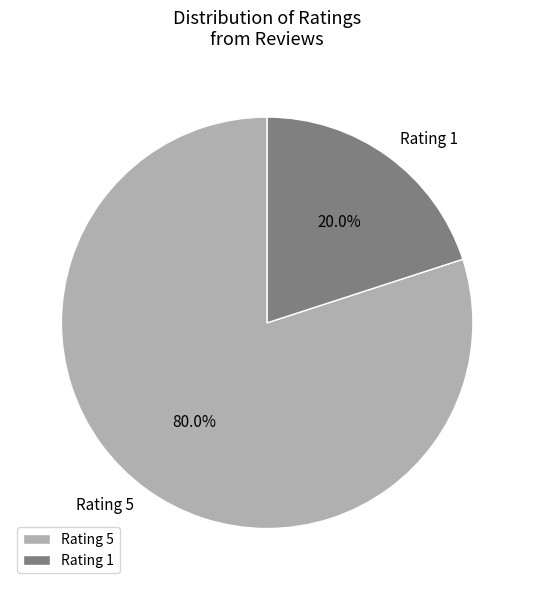

What is the ratio of the value at Rating 5 to the value at Rating 1?

4.0